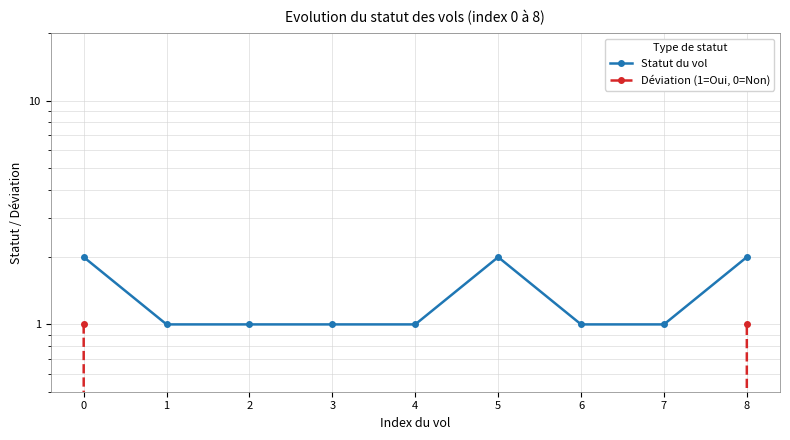

What is the total value across all series at 6?

1